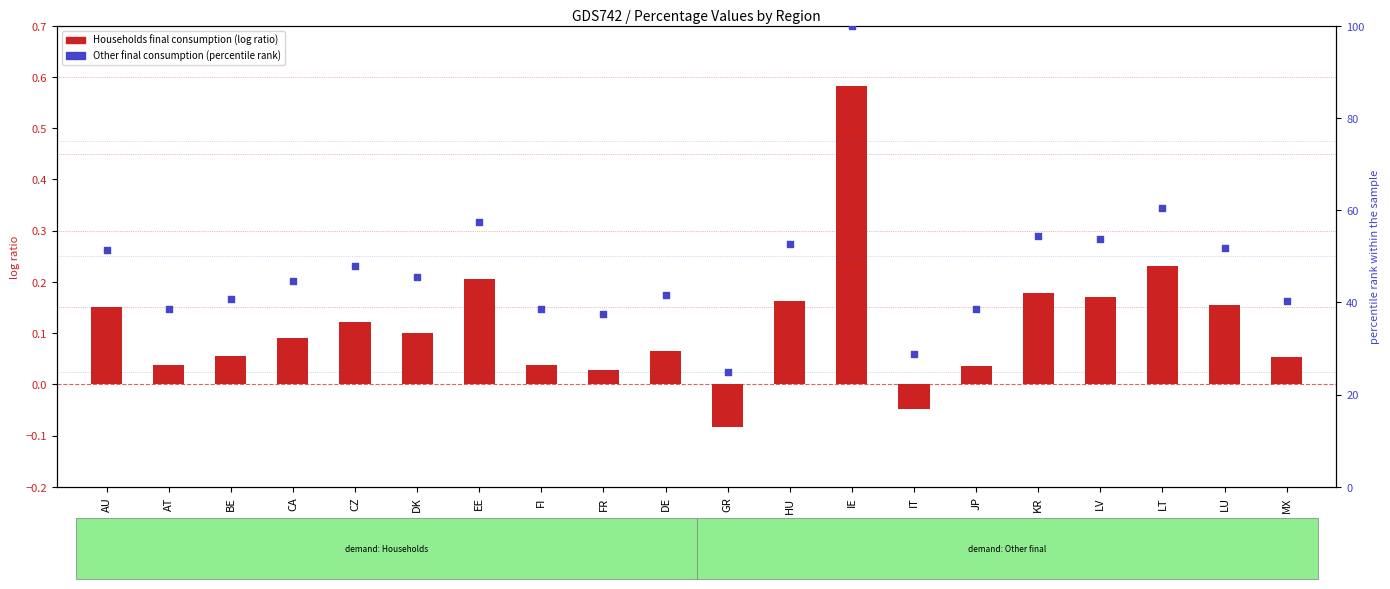

Which series has the largest total across all categories?

percentile rank within the sample